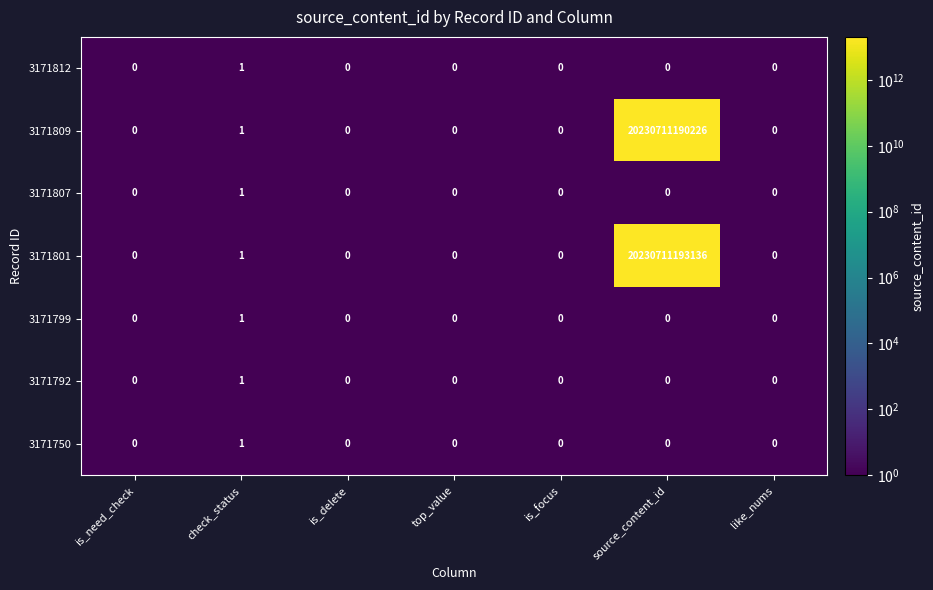

Which series changed the most between is_need_check and source_content_id?

3171801